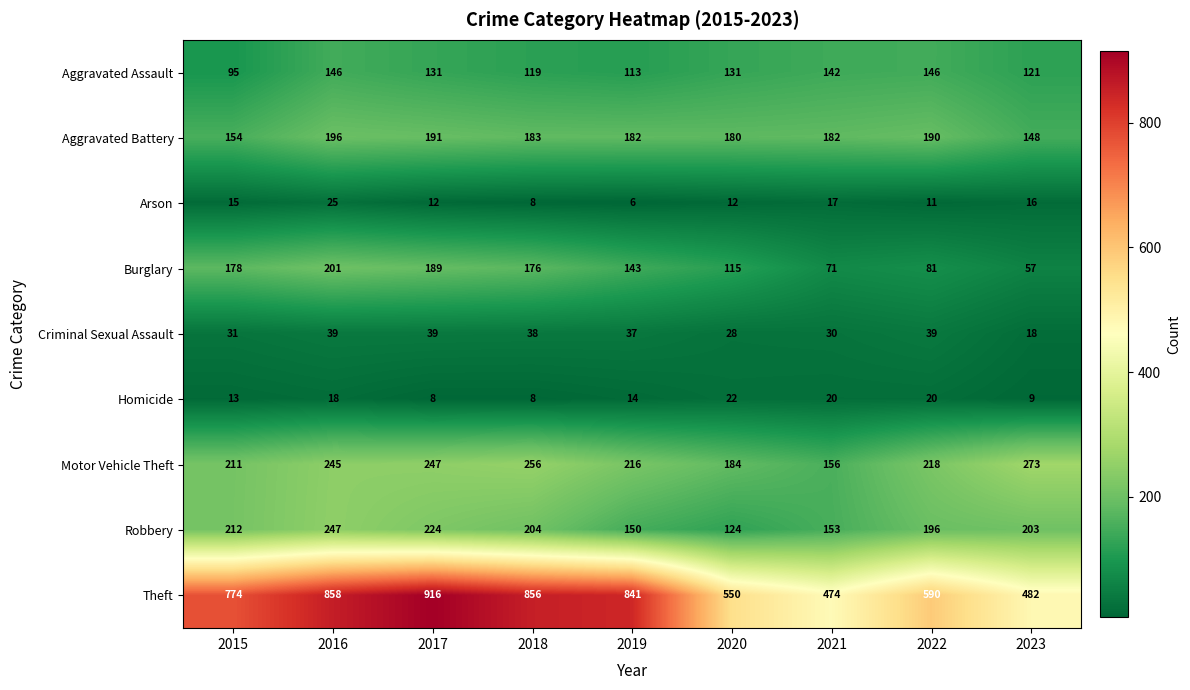

What is the smallest value displayed?

6